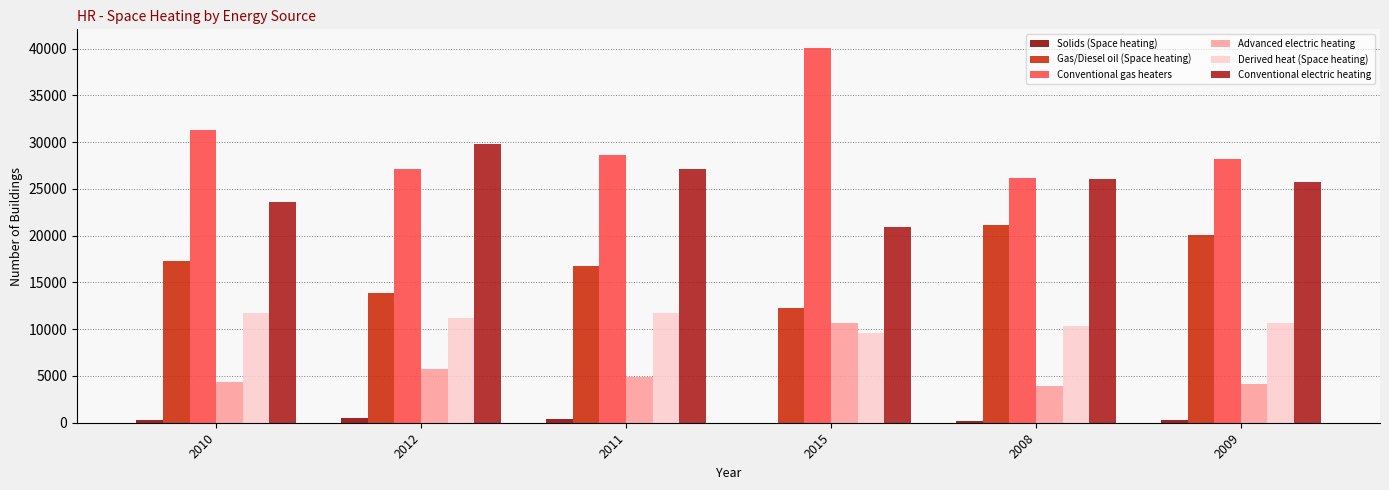

Rank the series by their maximum value, from highest to lowest.

Conventional gas heaters, Conventional electric heating, Gas/Diesel oil (Space heating), Derived heat (Space heating), Advanced electric heating, Solids (Space heating)